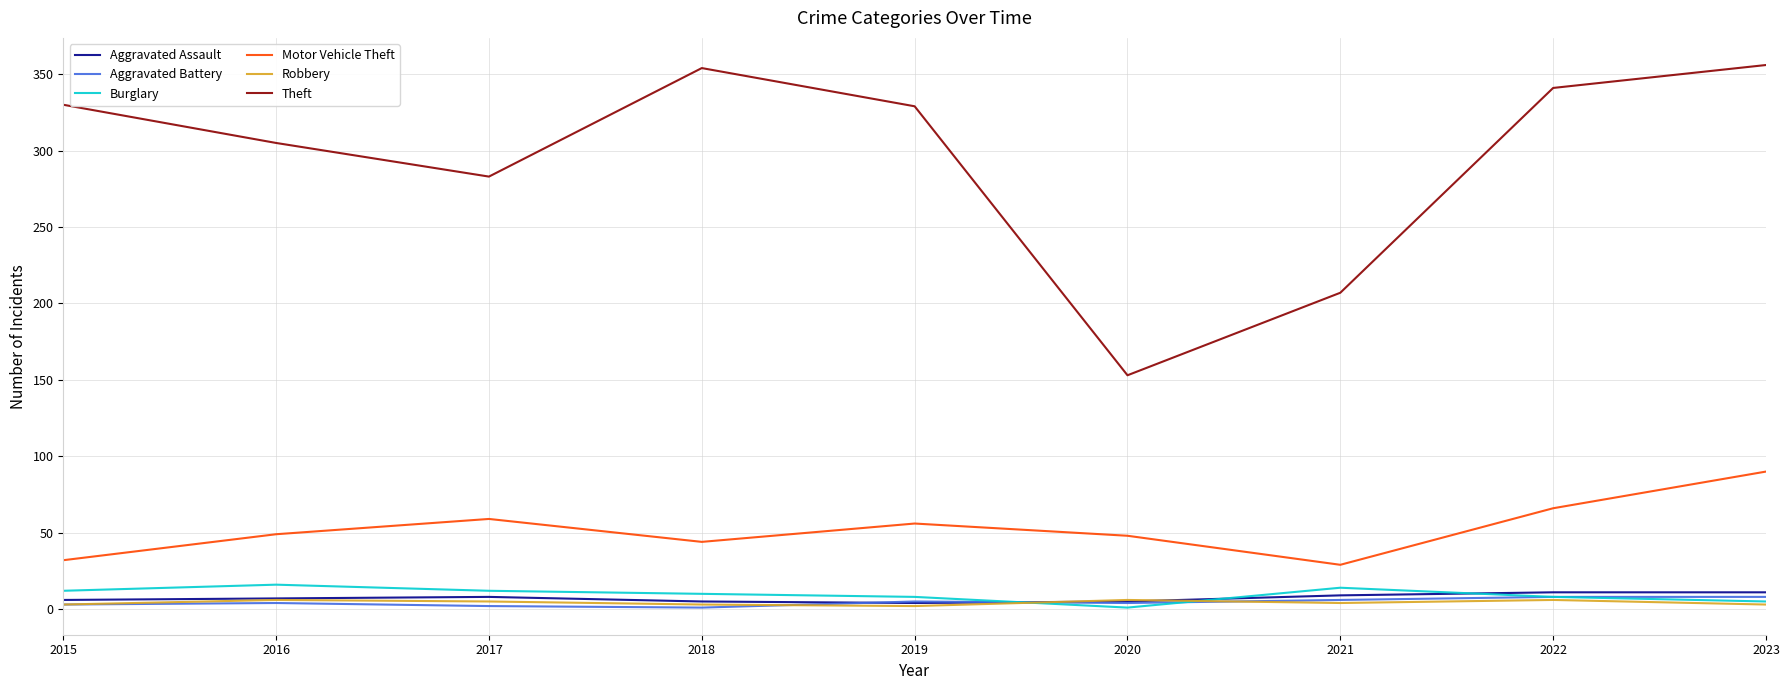

True or false: Aggravated Assault and Motor Vehicle Theft intersect in this chart.

False